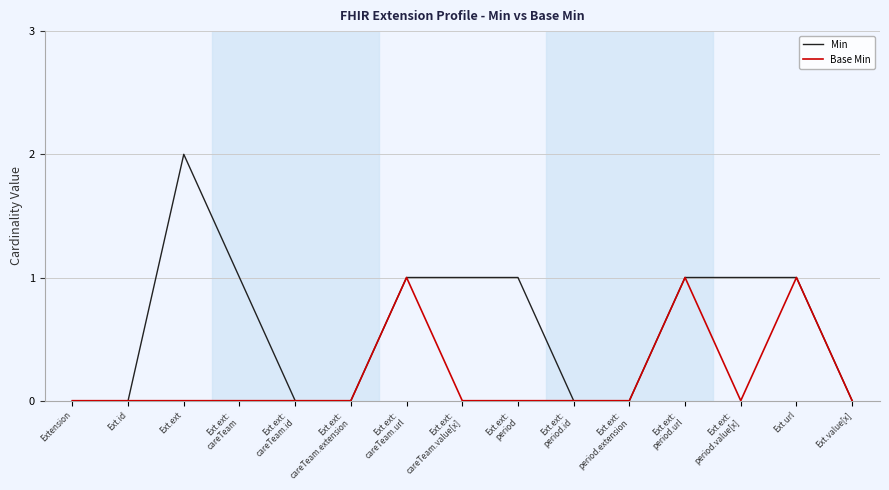

What position from the left is Ext.ext:
careTeam.value[x]?

8